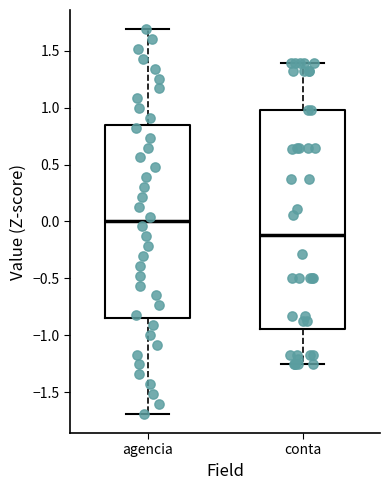

Which box is the tallest, from its lower edge to its upper edge?

conta